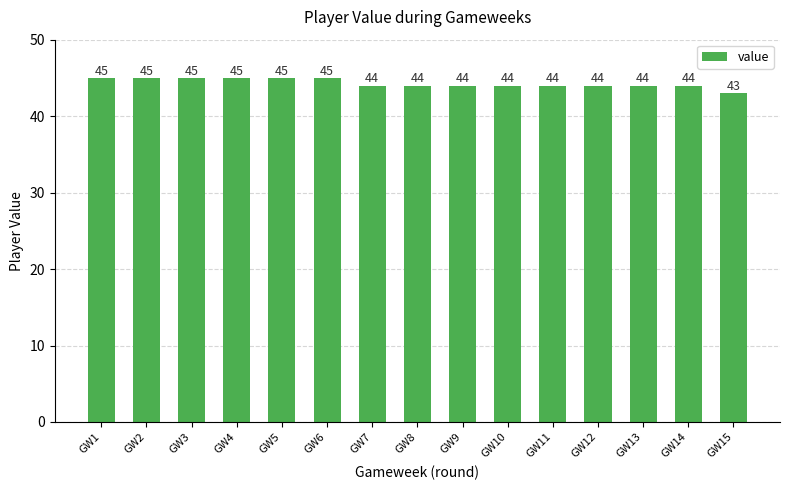

True or false: the data shows 43 at GW15.

True